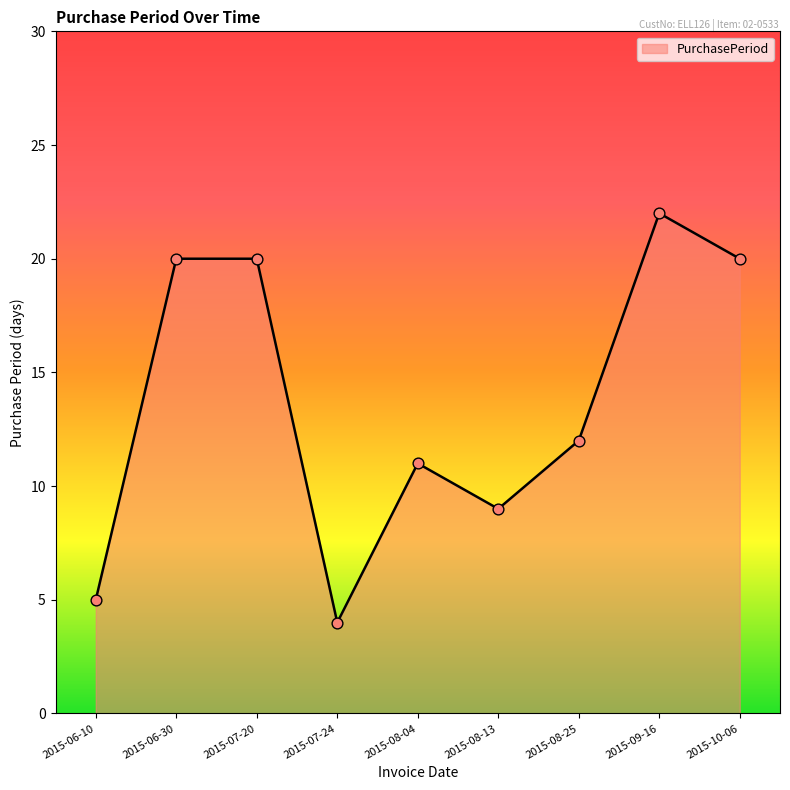

What is the change in value from 2015-06-10 to 2015-08-13?

+4